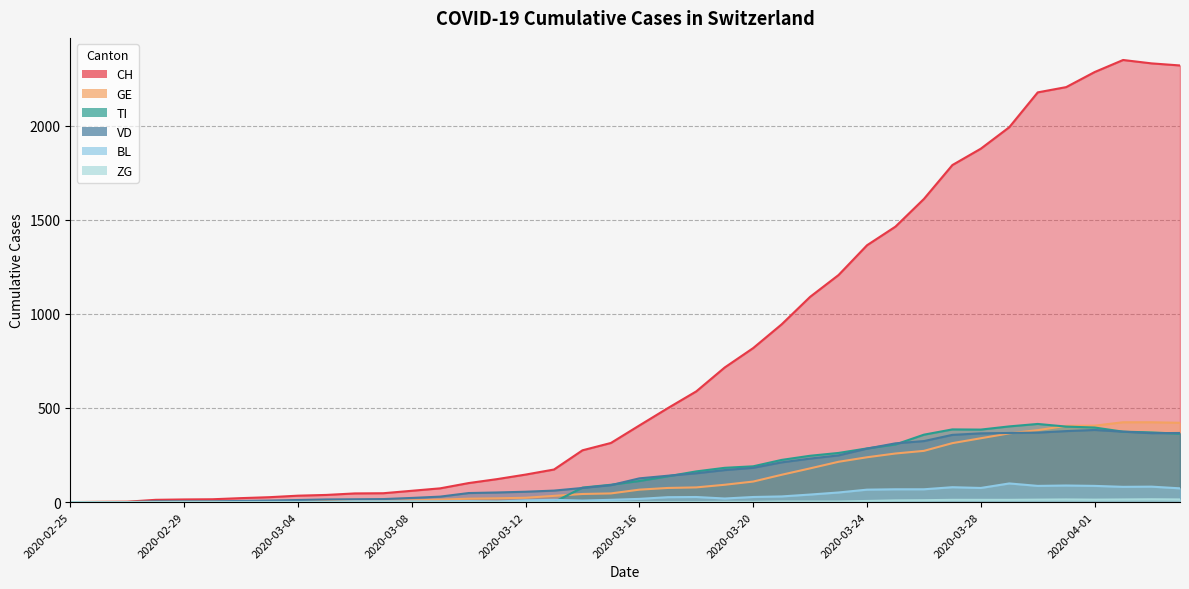

In BL, how many points are higher than both neighbors (excluding endpoints)?

7